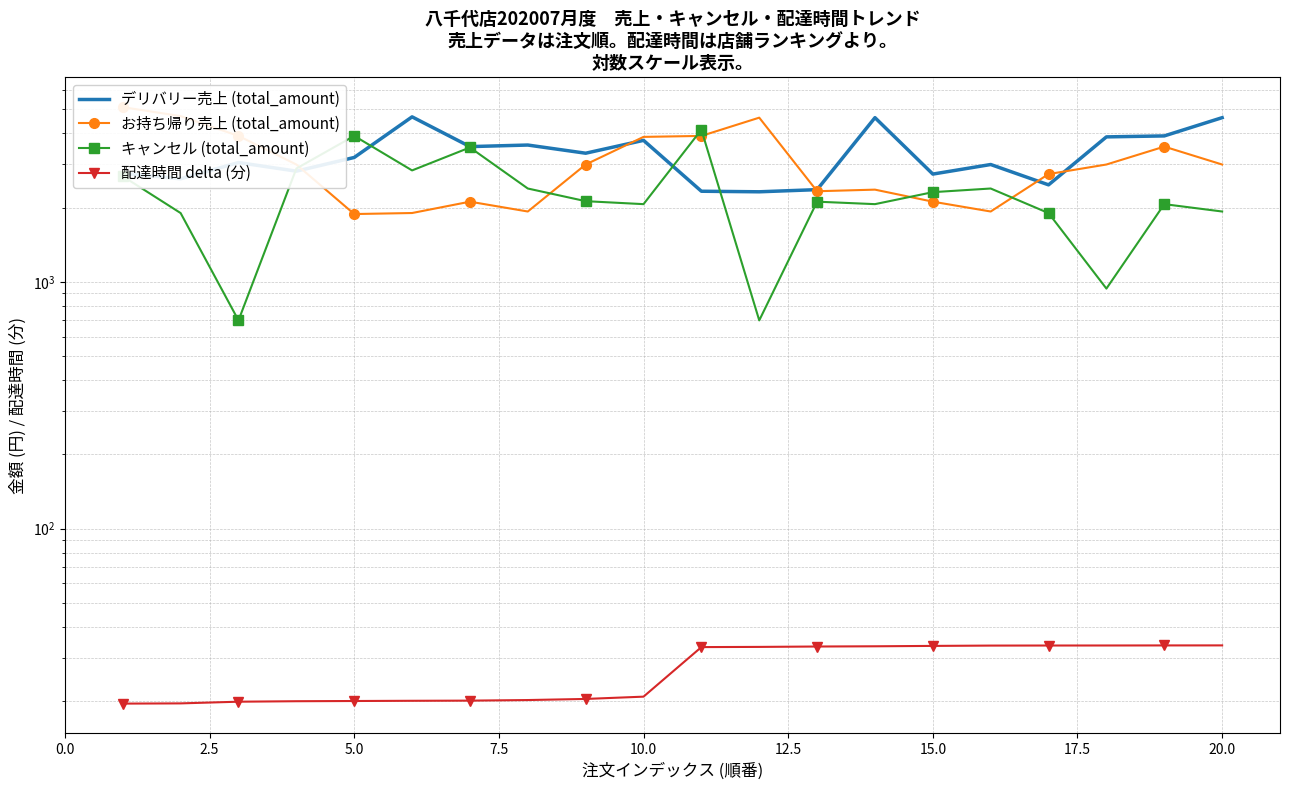

True or false: お持ち帰り売上 (total_amount) has more than 0 interior local peaks.

True